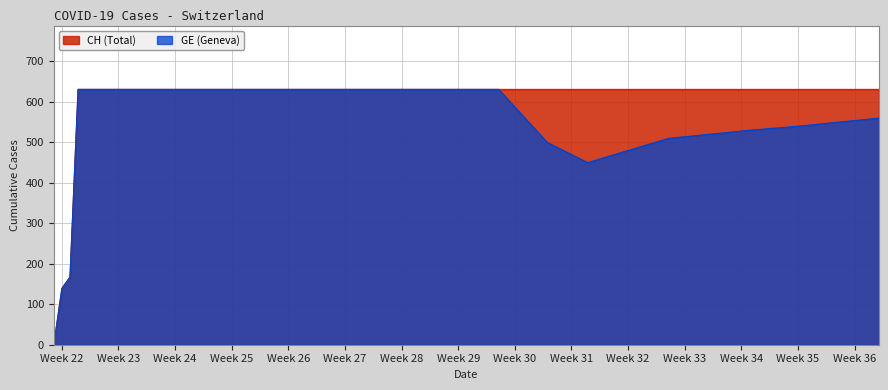

What is the sum of all GE values?

9994